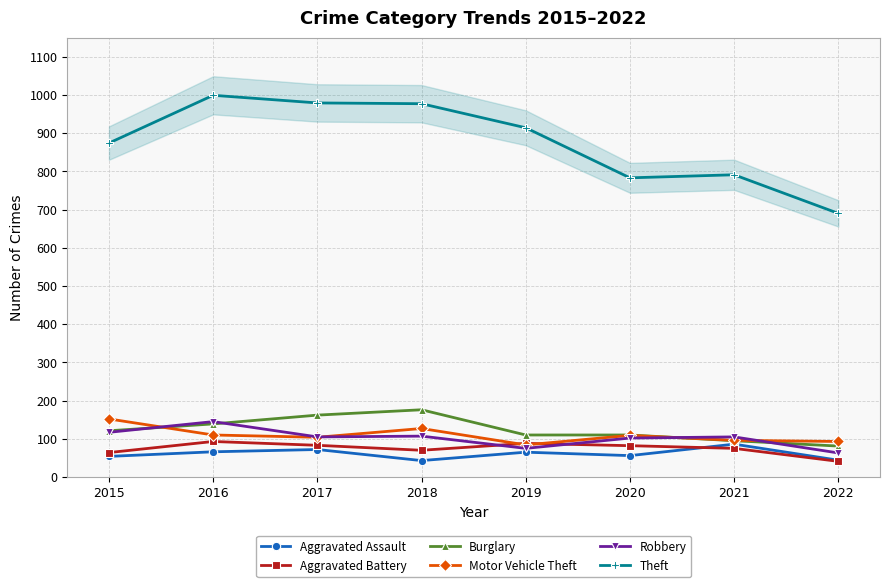

Which series has the largest total across all categories?

Theft